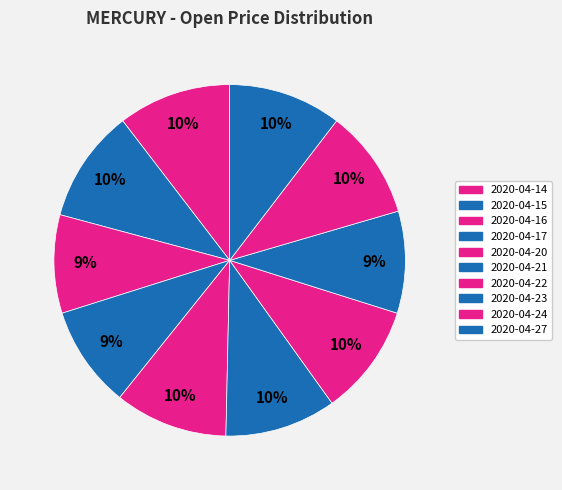

Count the number of slices in the pie.

10